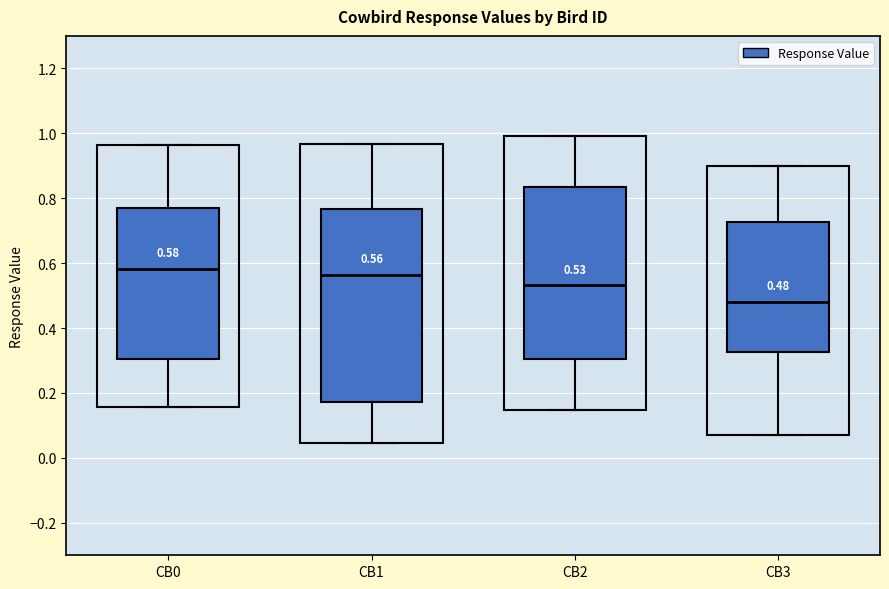

Comparing the boxes themselves (not the whiskers), which one is the tallest?

CB1